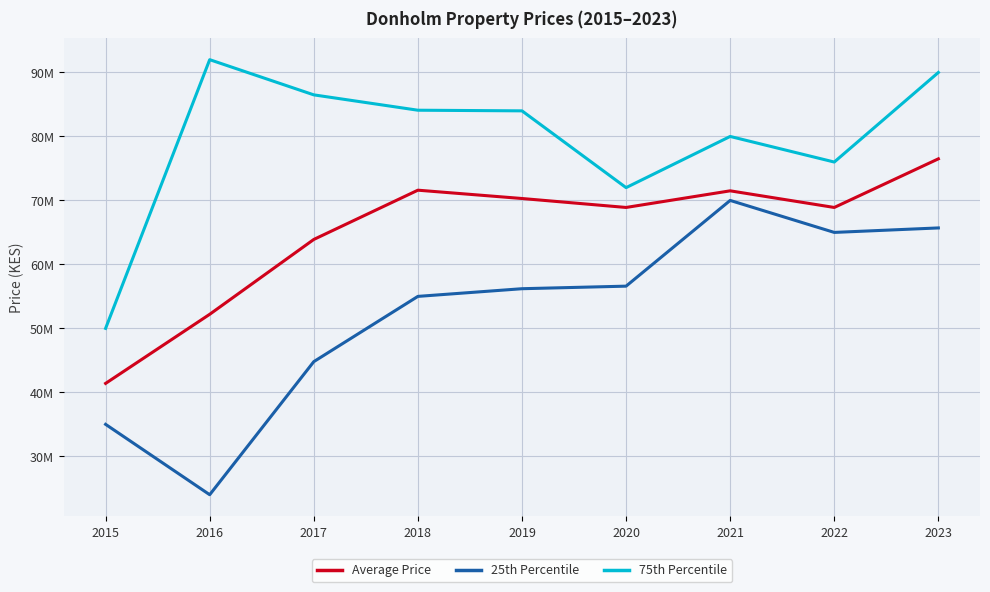

What is the average value of the Average Price series?

65022222